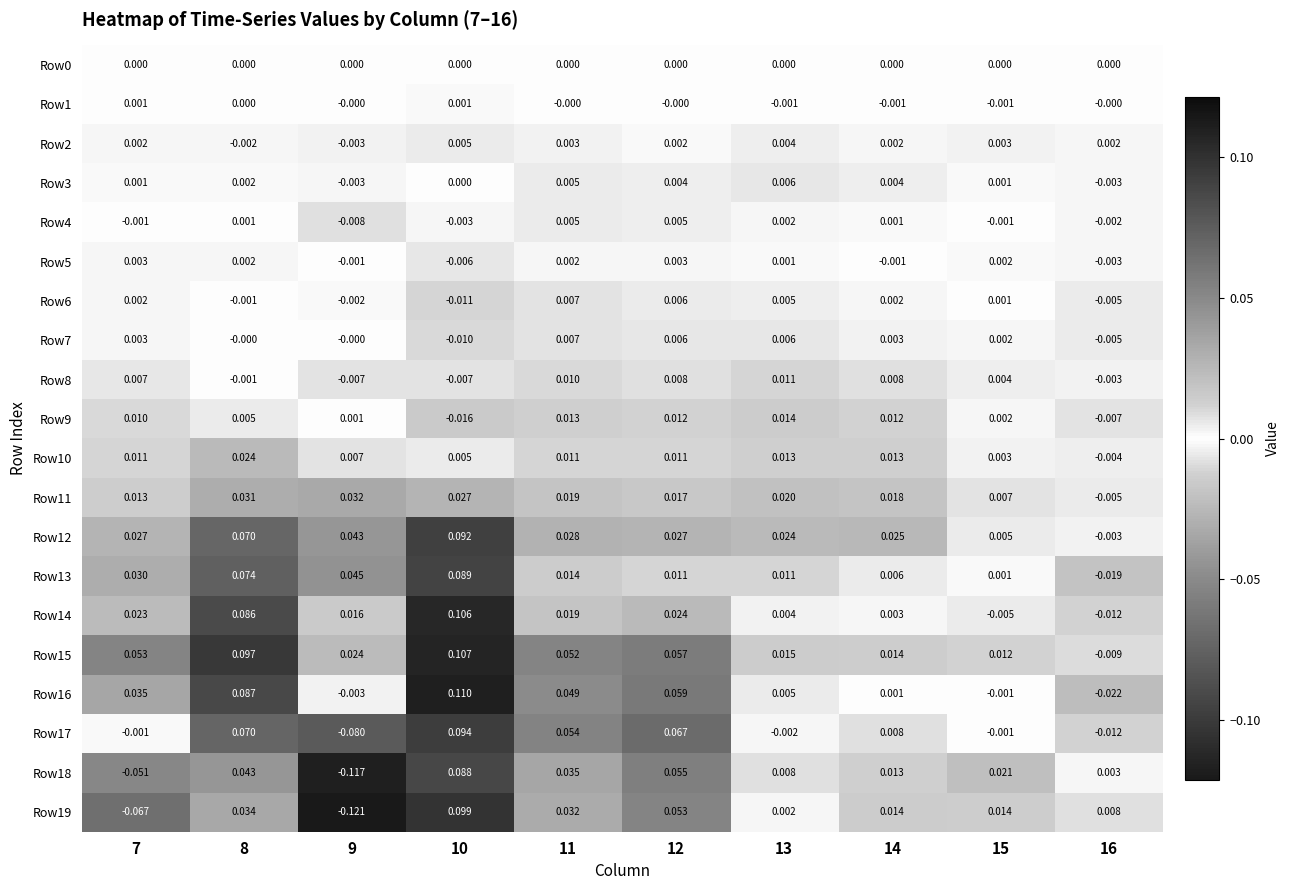

How many values in Row6 are above zero?

6